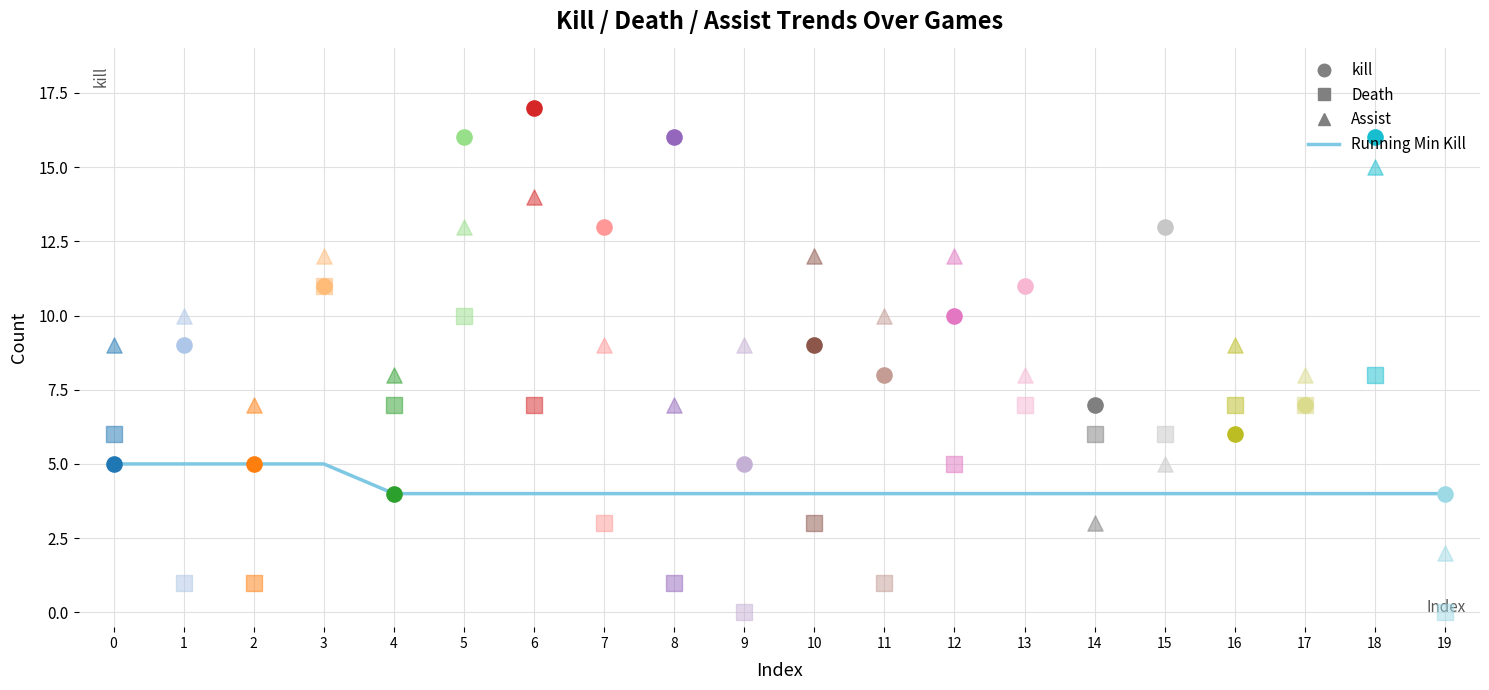

At how many categories does at least one series exceed 10?

10